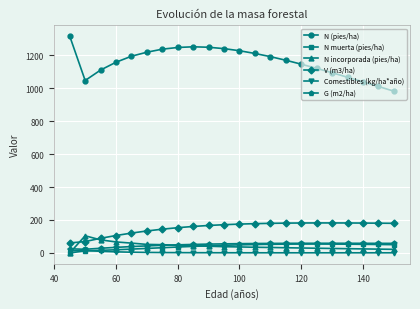

What is the value of the N incorporada (pies/ha) point at the 18th from the left?

27.2